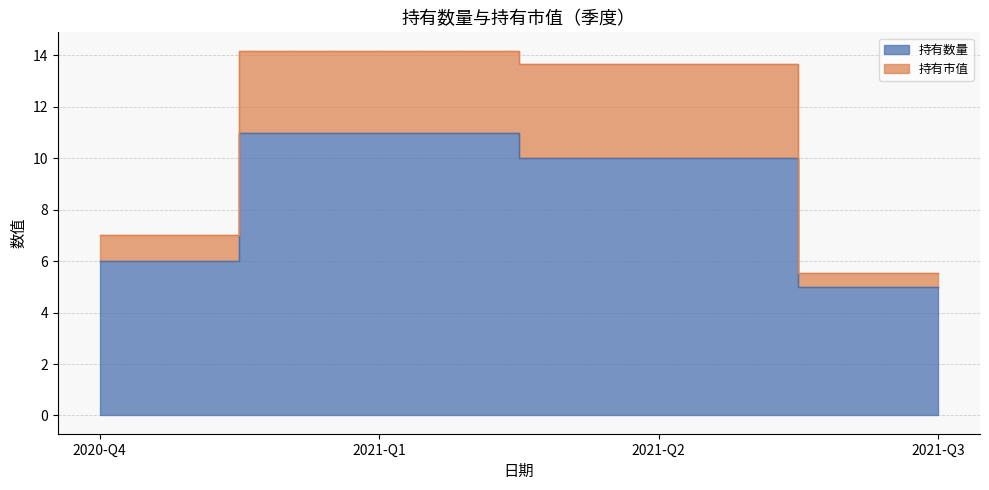

What is the average value of the 持有数量 series?

8.0